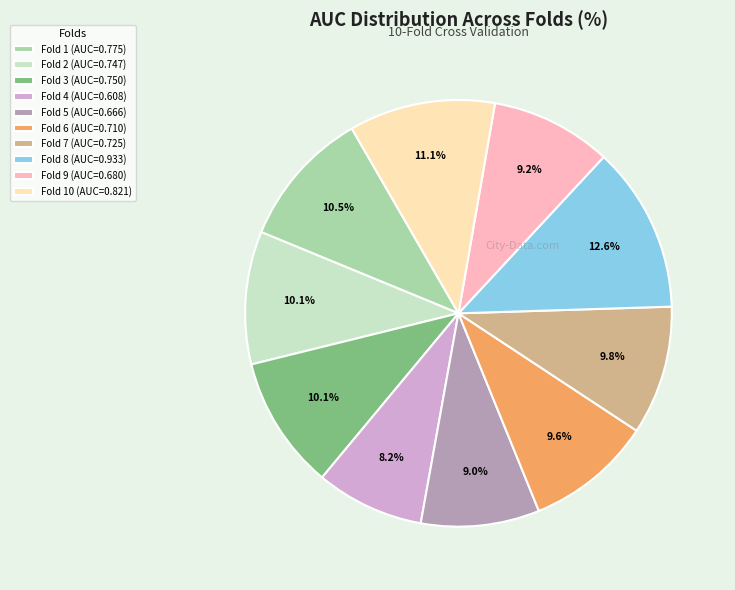

Does Fold 4 (AUC=0.608) account for over 50% of the chart?

No